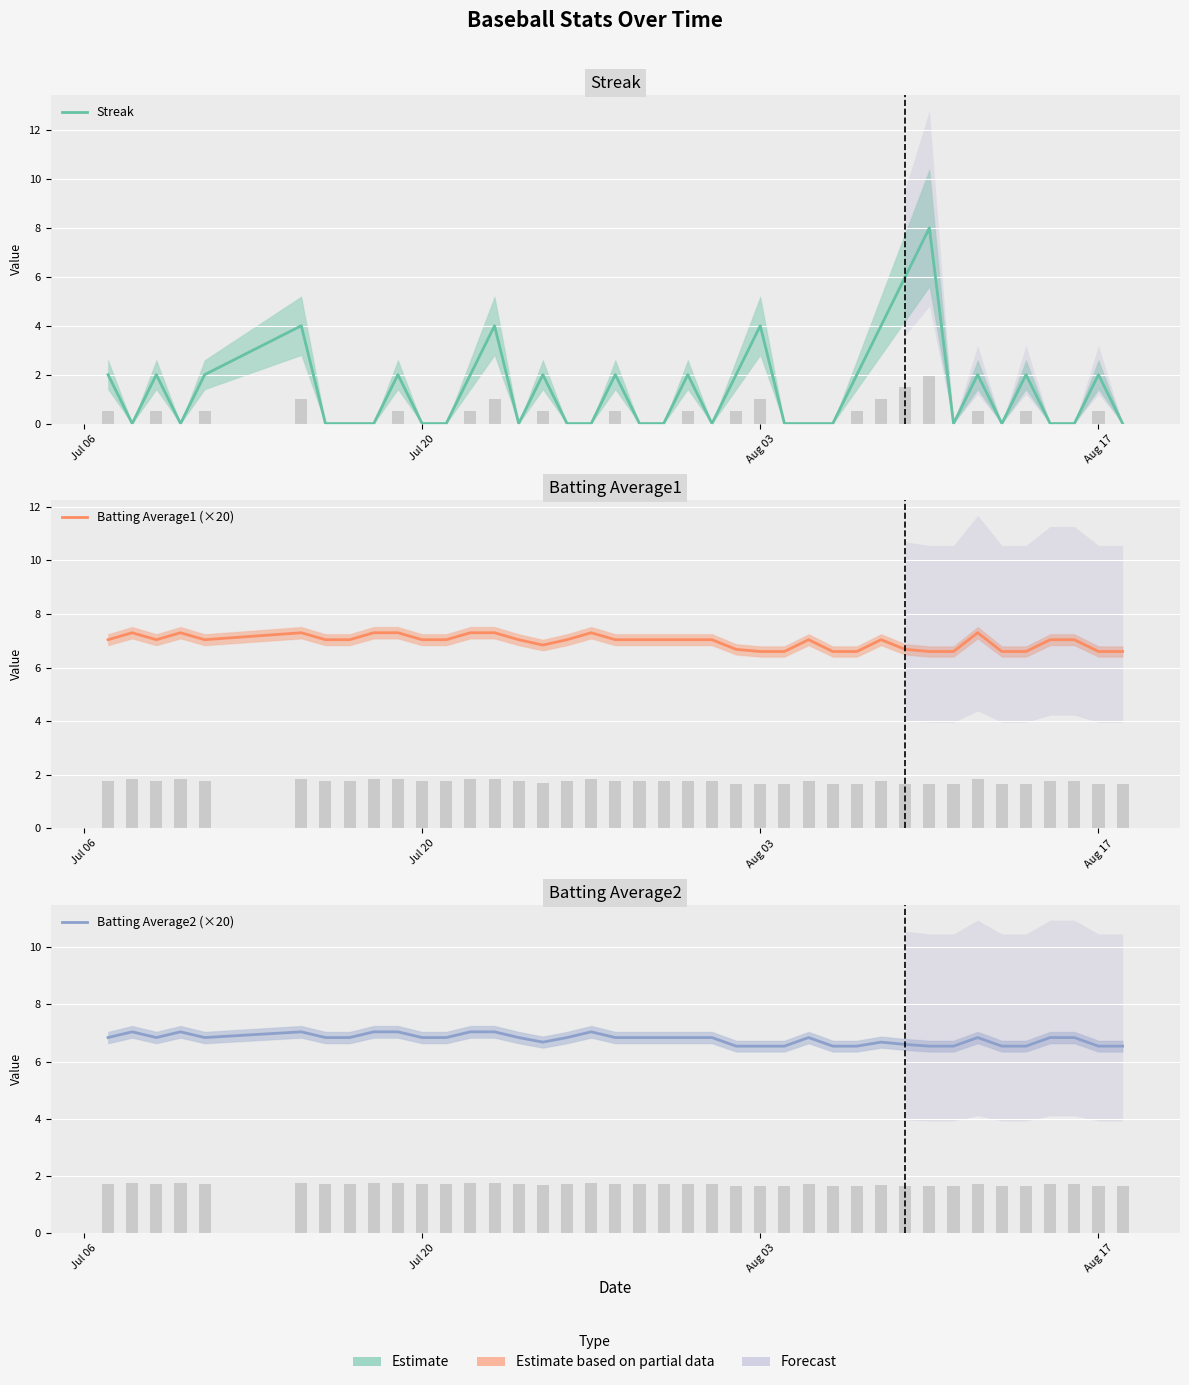

What is the difference between the maximum and minimum values in the Streak series?

8.0